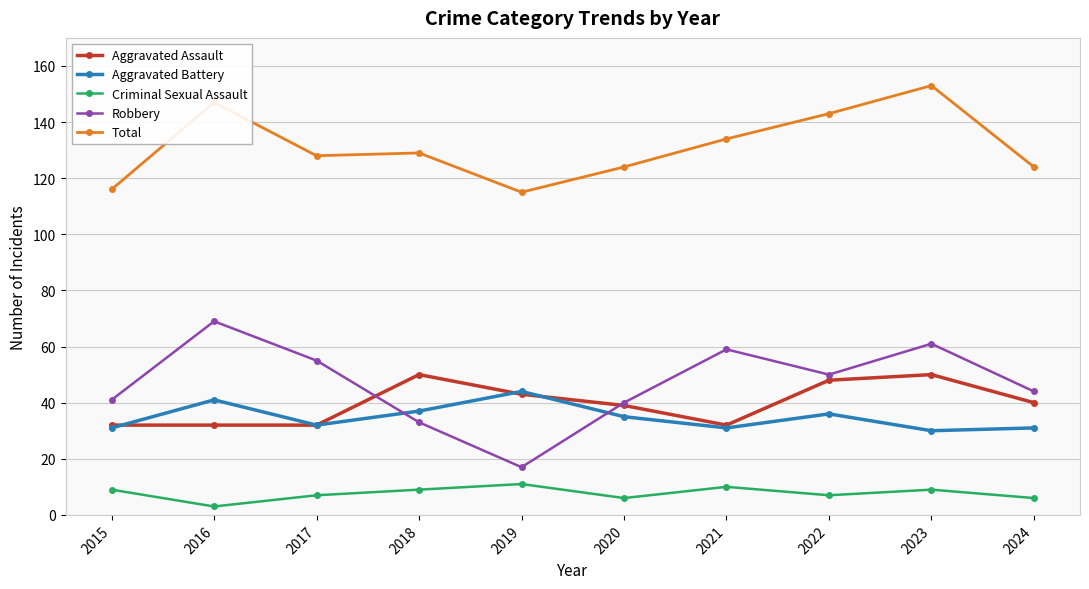

Reading left to right, what are all the values shown in this chart?

Aggravated Assault: 2015=32	2016=32	2017=32	2018=50	2019=43	2020=39	2021=32	2022=48	2023=50	2024=40
Aggravated Battery: 2015=31	2016=41	2017=32	2018=37	2019=44	2020=35	2021=31	2022=36	2023=30	2024=31
Criminal Sexual Assault: 2015=9	2016=3	2017=7	2018=9	2019=11	2020=6	2021=10	2022=7	2023=9	2024=6
Robbery: 2015=41	2016=69	2017=55	2018=33	2019=17	2020=40	2021=59	2022=50	2023=61	2024=44
Total: 2015=116	2016=147	2017=128	2018=129	2019=115	2020=124	2021=134	2022=143	2023=153	2024=124